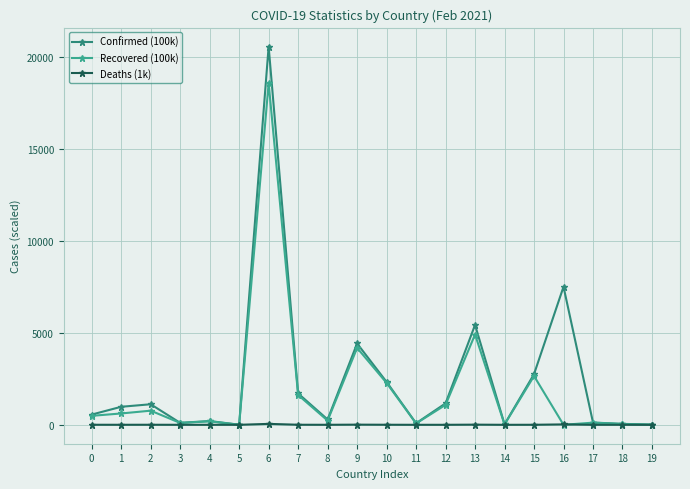

True or false: Deaths (1k) has more than 1 points higher than both neighbors.

True